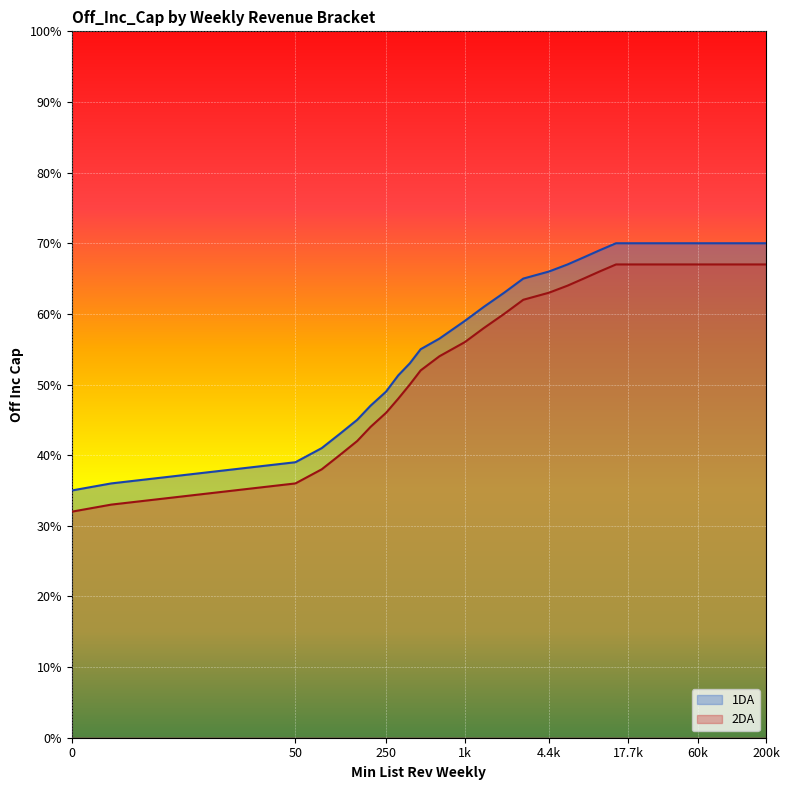

What are all the series names shown in the legend?

1DA, 2DA